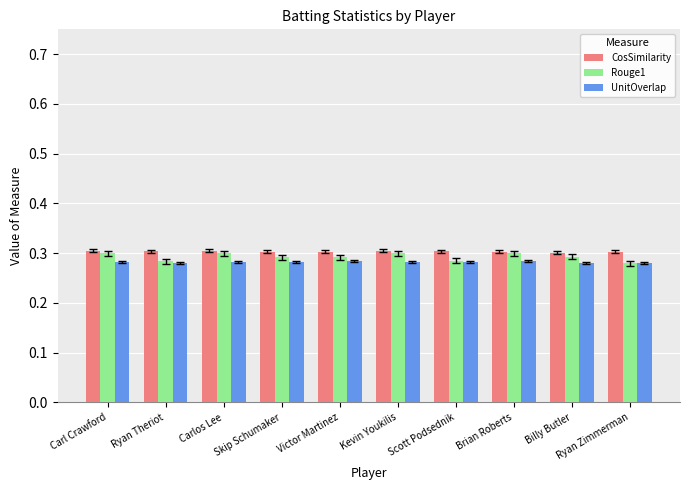

Does the chart contain any negative values?

No